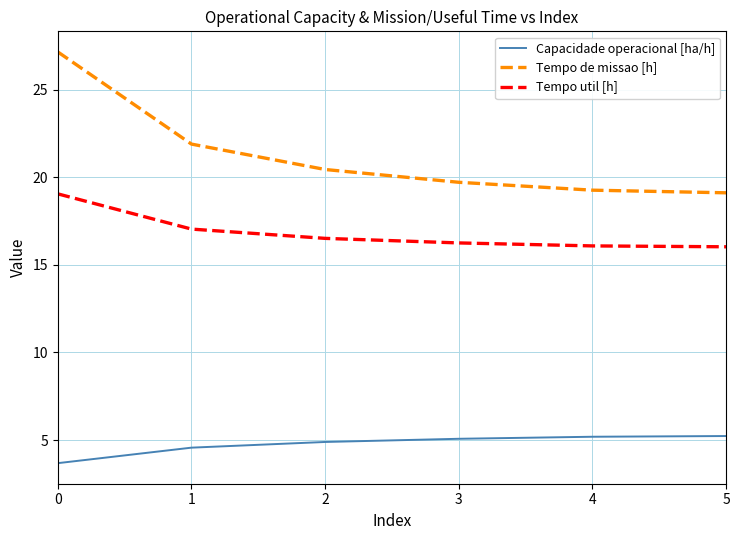

True or false: Tempo de missao [h] has a value of 34.3 at 5.

False